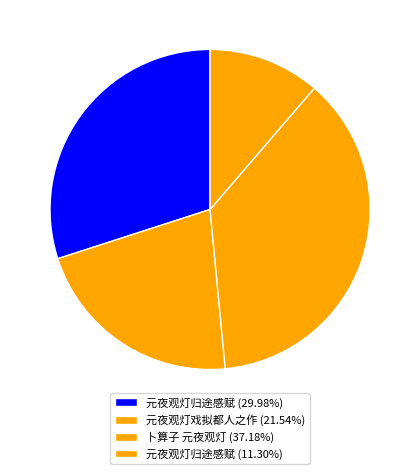

Which category has the smallest portion of the pie?

元夜观灯归途感赋